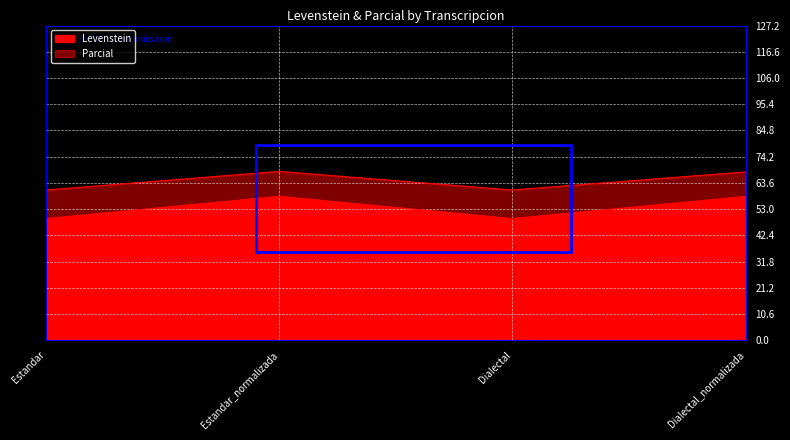

What is the value of the Levenstein point at the 1st from the left?

49.2